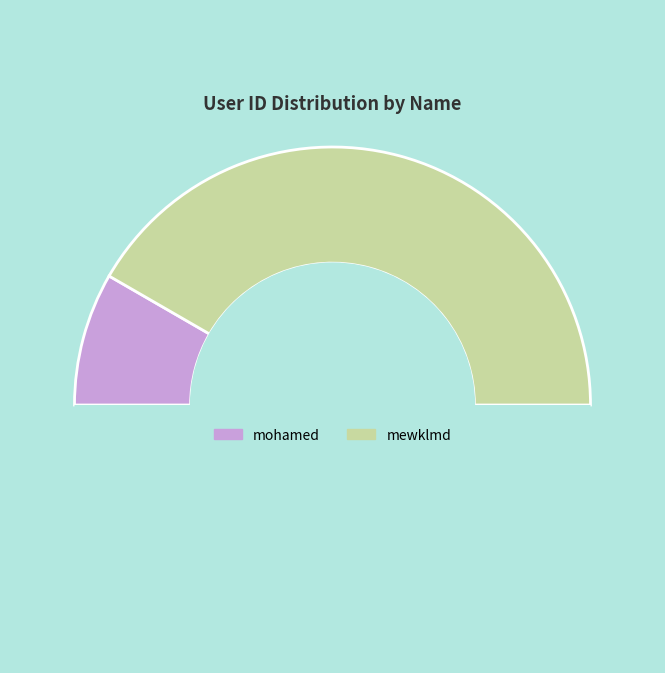

Rank the categories by value from lowest to highest.

mohamed, mewklmd